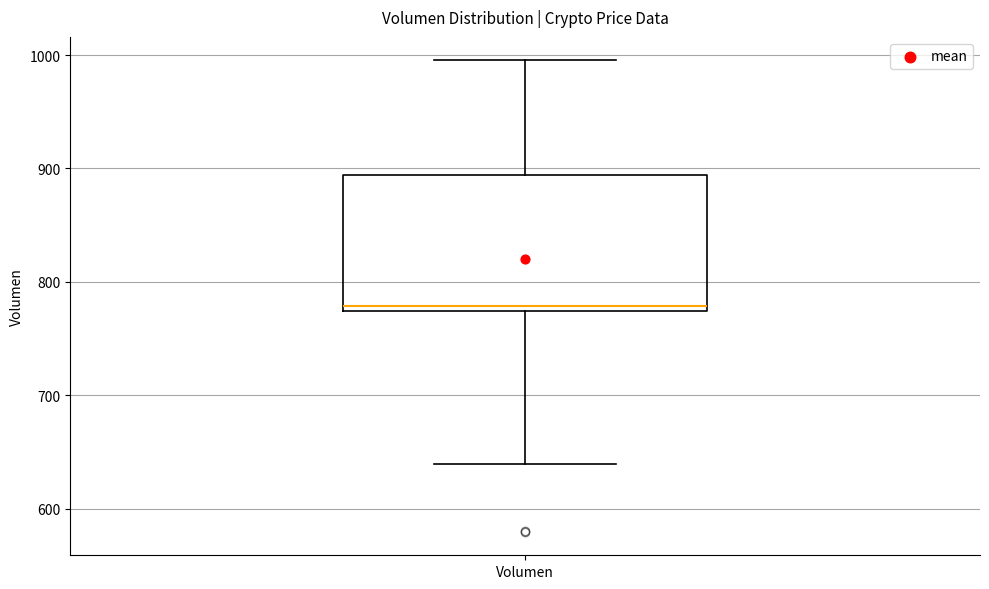

Transcribe this box plot: give where the median line is, the range the box spans, and where the two whiskers end, as read against the y-axis. The values are not printed on the chart, so give them approximately, as read against the axis.

median 780, box 770 to 890, whiskers 640 to 1000